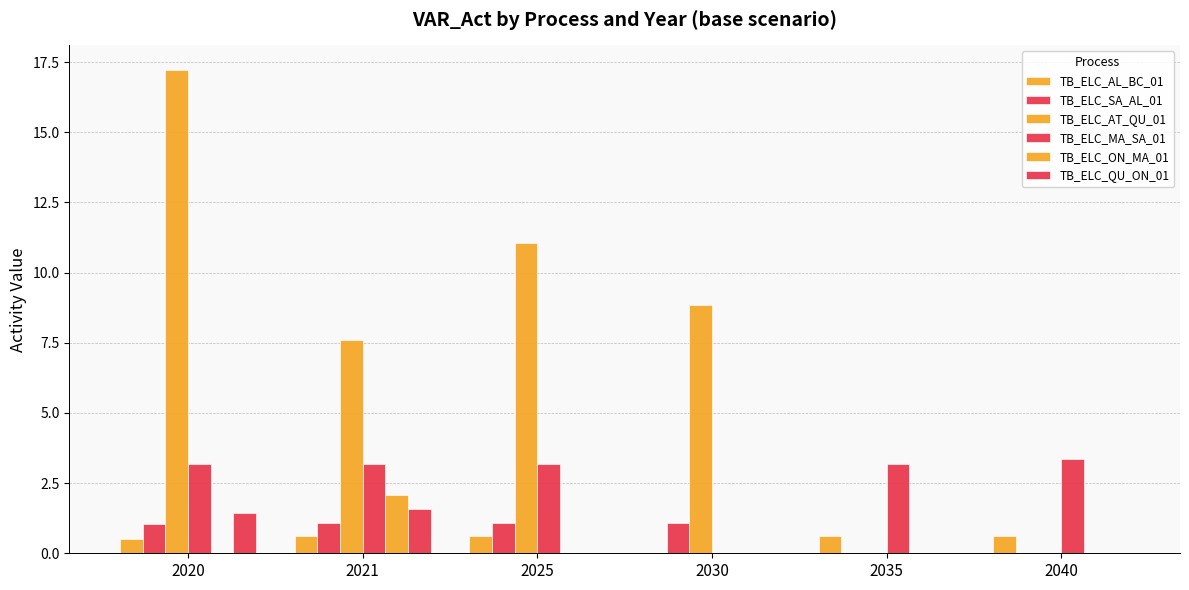

What is the spread (max minus min) of values at 2020?

17.2